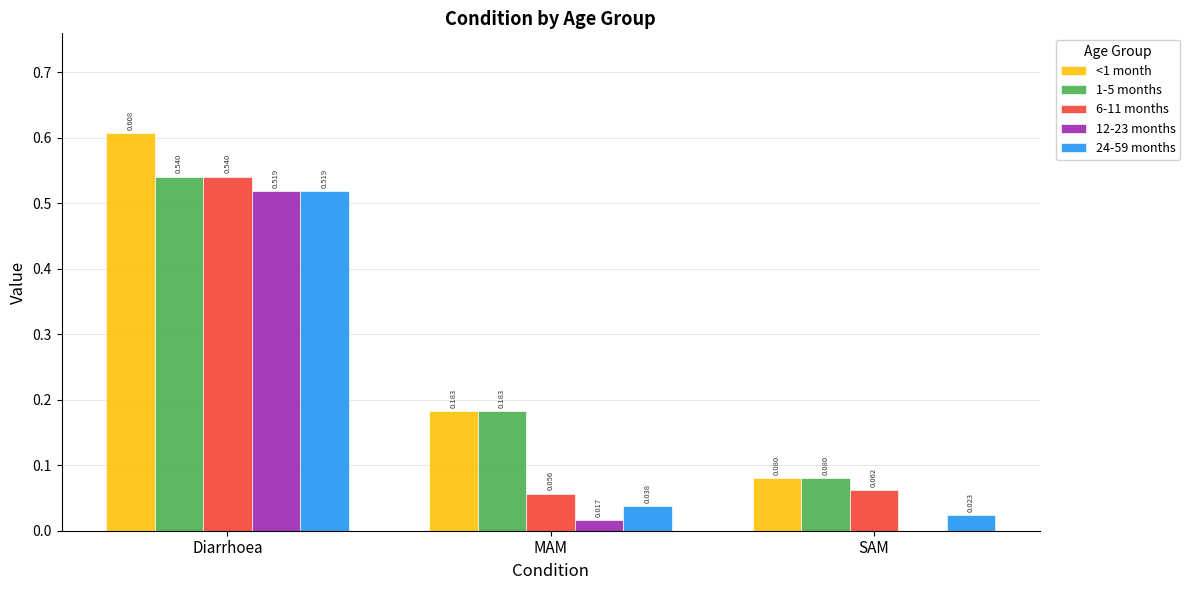

Which category has the highest value in the 6-11 months series?

Diarrhoea